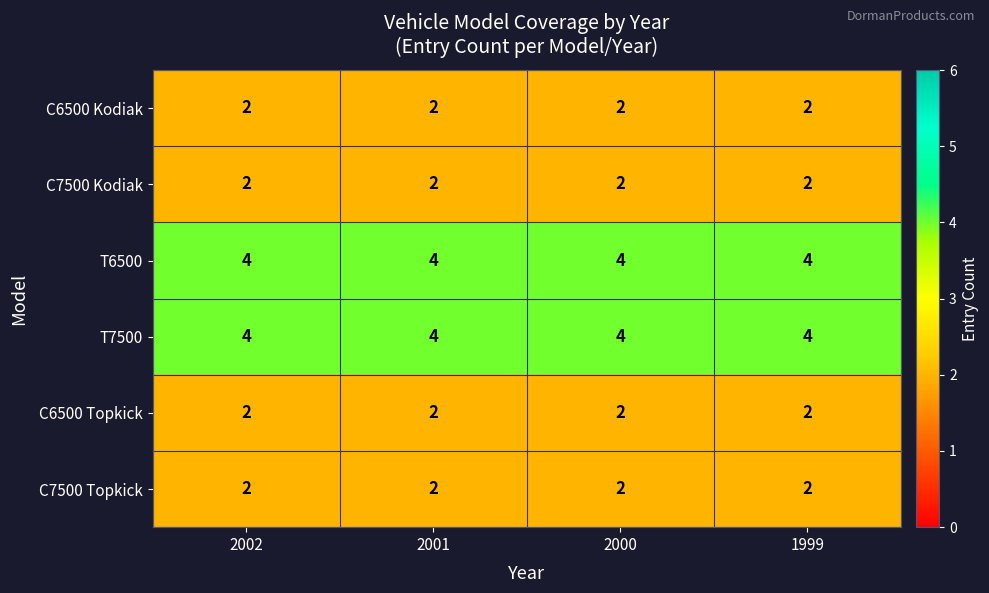

At how many categories does at least one series exceed 3?

4